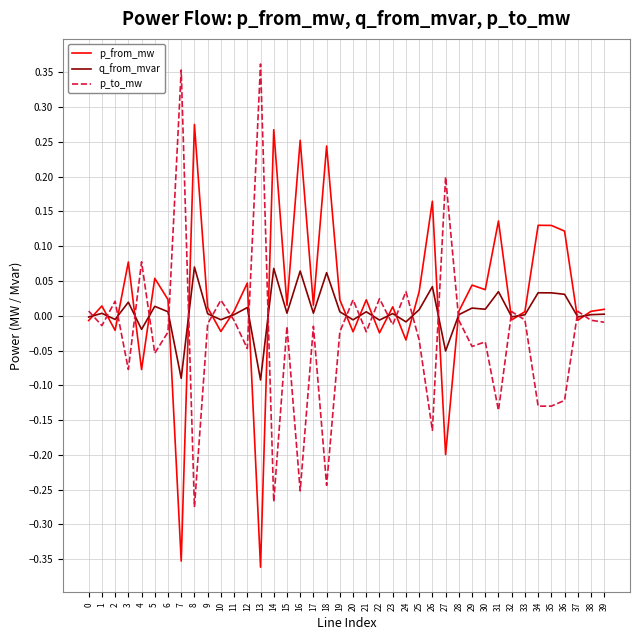

The value of p_from_mw at 2 is -0.0. True or false?

True